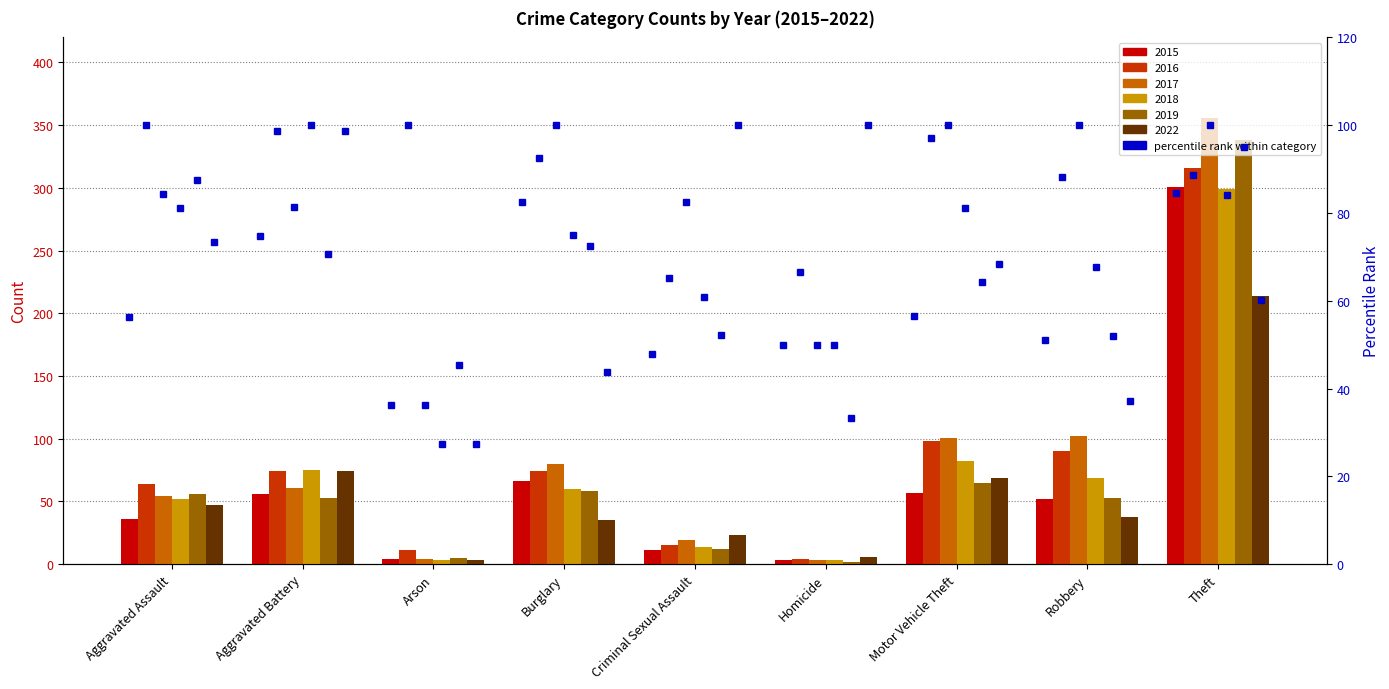

How many categories are shown in the chart?

9